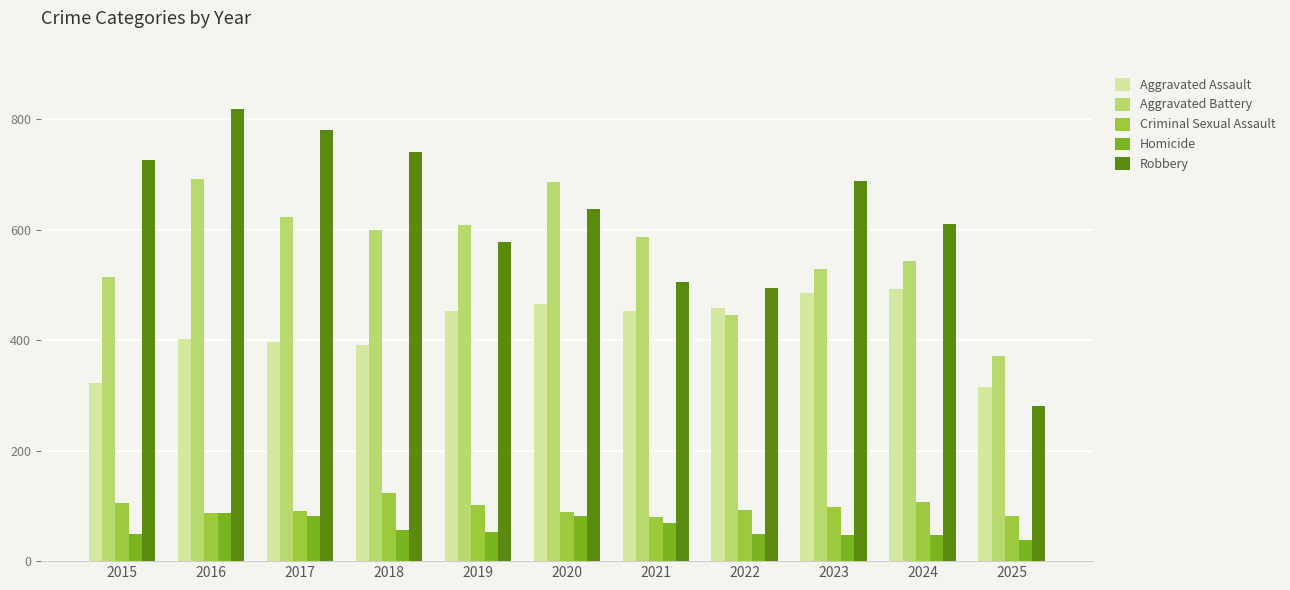

Is it true that Aggravated Battery equals 198 at 2021?

False